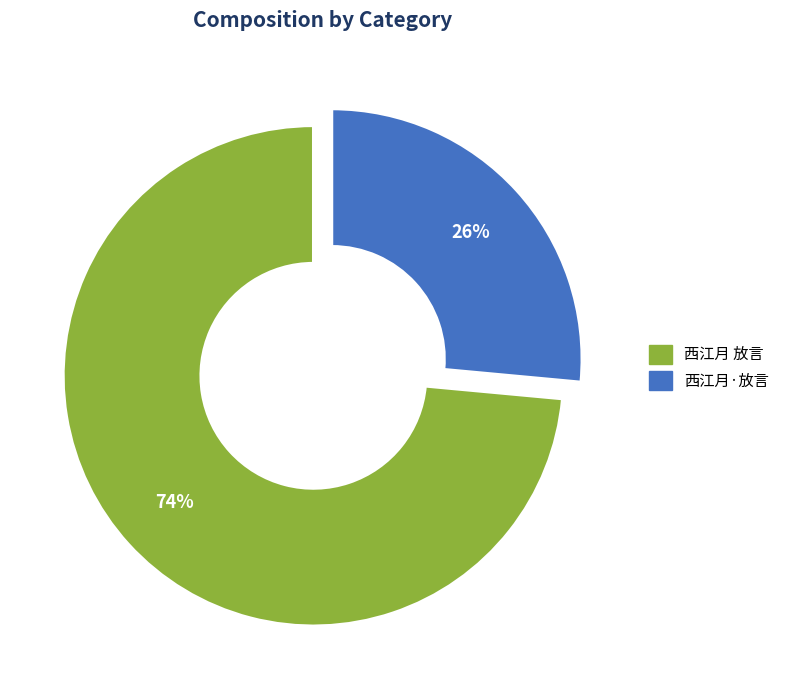

To the nearest percent, what is the average slice percentage?

50%